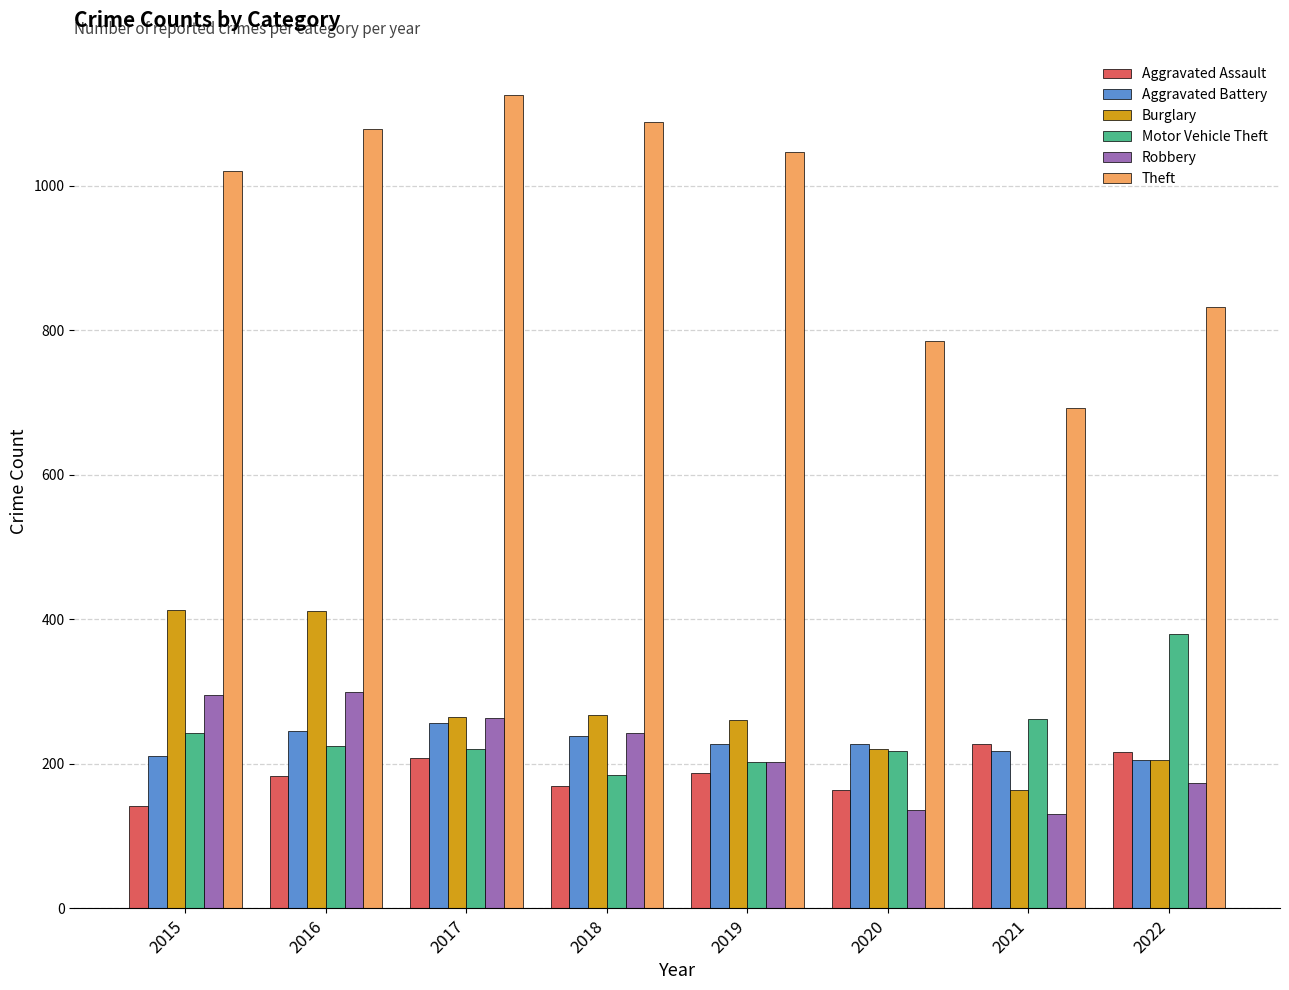

Does the chart contain any negative values?

No